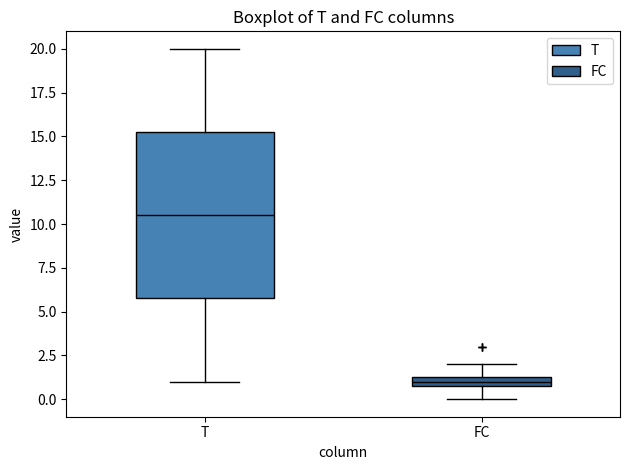

Which box has the highest median line?

T